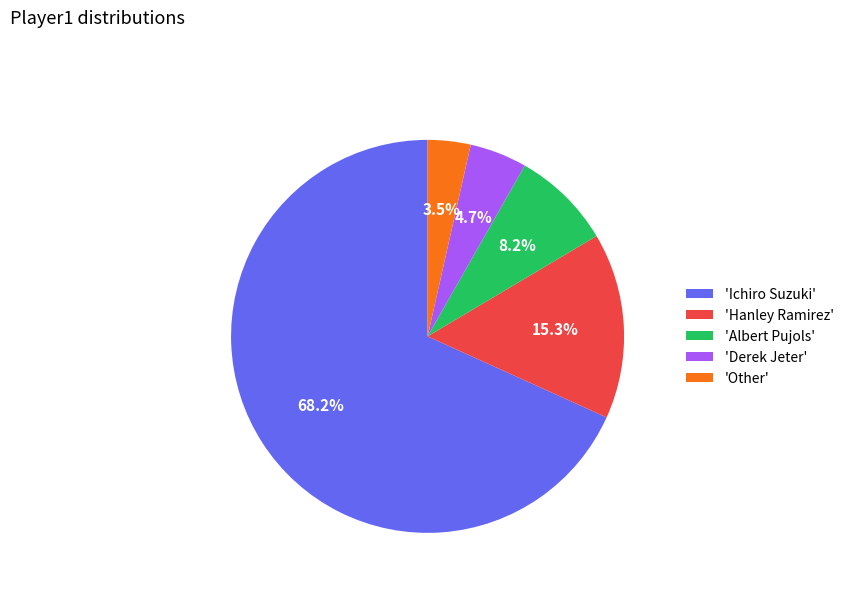

To the nearest percent, what is the difference between the largest and smallest slice percentages?

65%